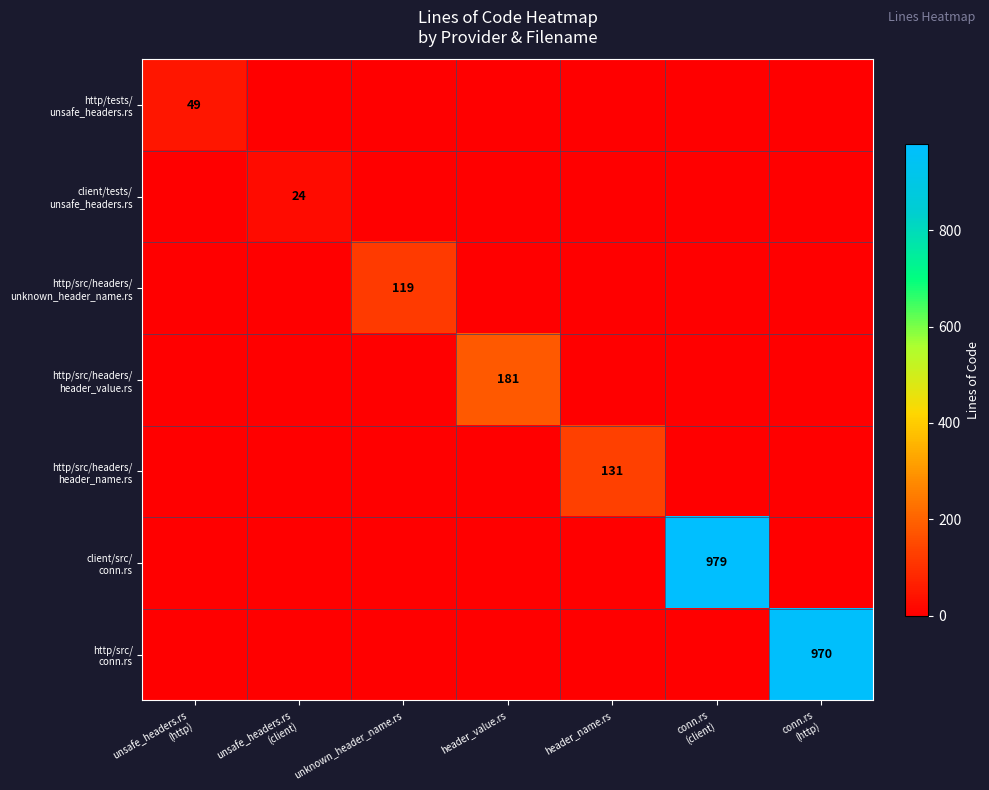

Which series changed the most between unsafe_headers.rs (client) and conn.rs (client)?

client/src/ conn.rs